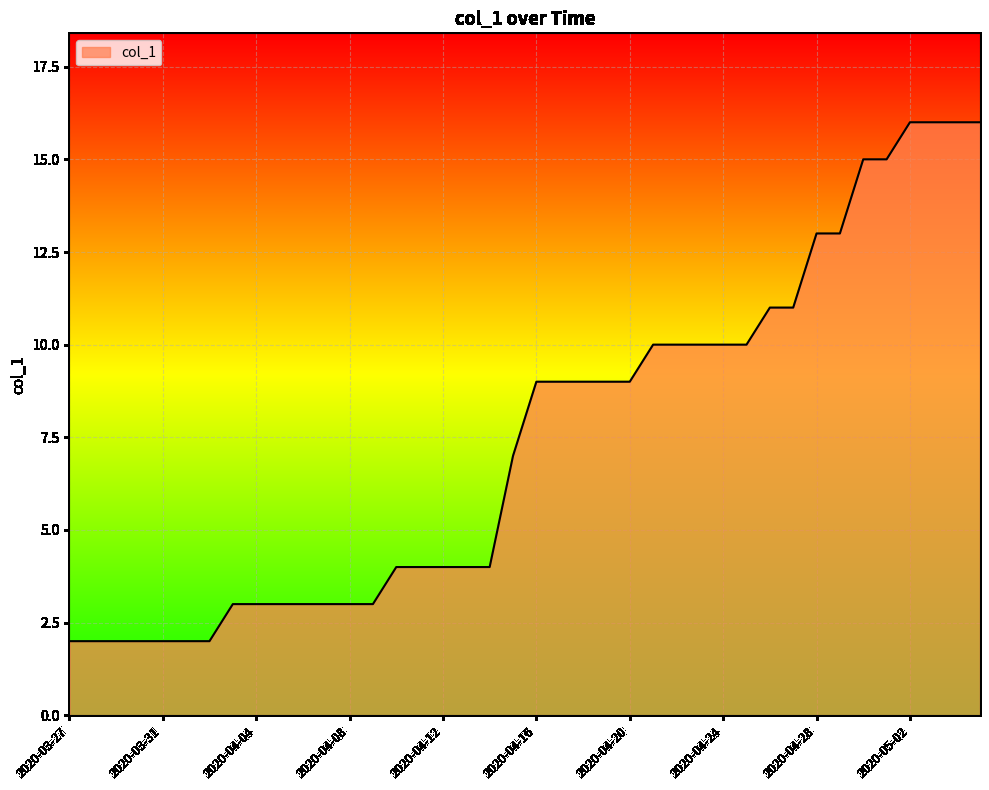

What is the difference between the maximum and minimum values?

14